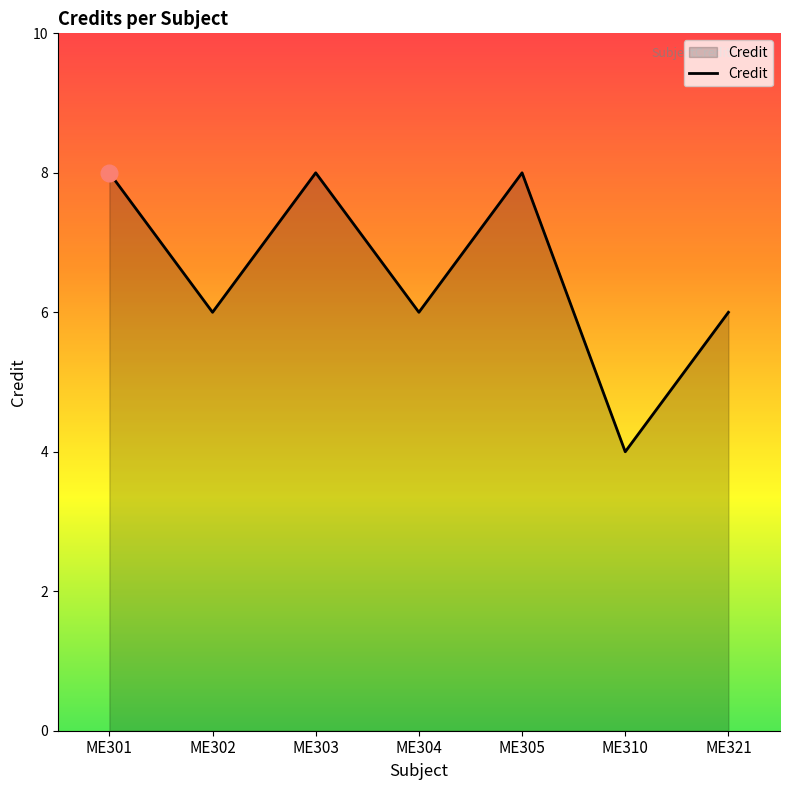

Between ME303 and ME321, which is larger?

ME303